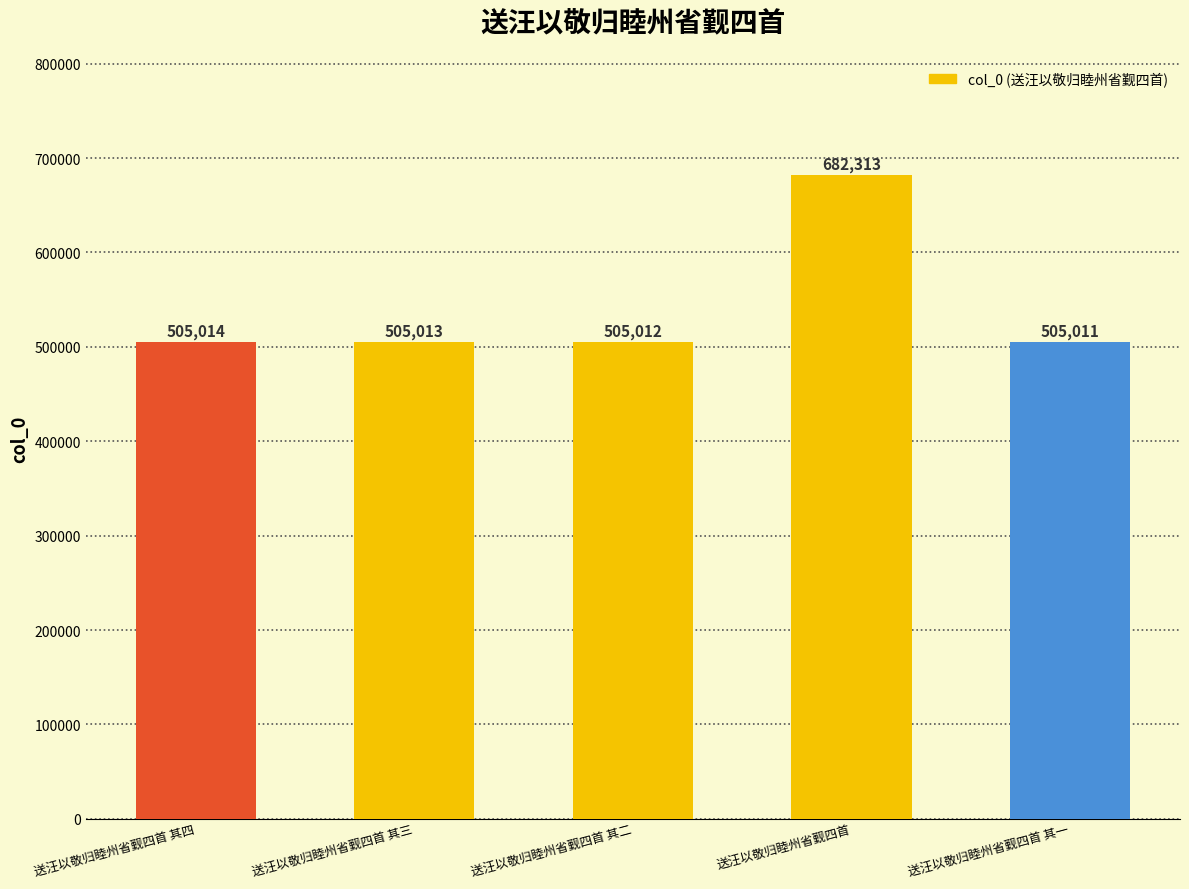

What is the sum of the values at 送汪以敬归睦州省觐四首 其四 and 送汪以敬归睦州省觐四首?

1187327